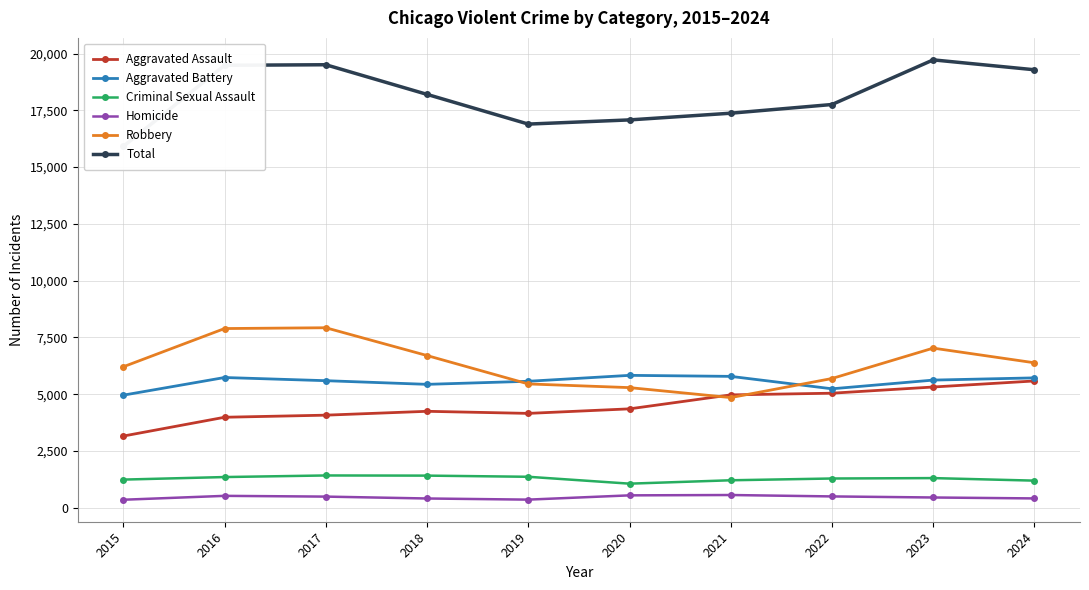

Between 2015 and 2018, which series saw the biggest shift?

Total